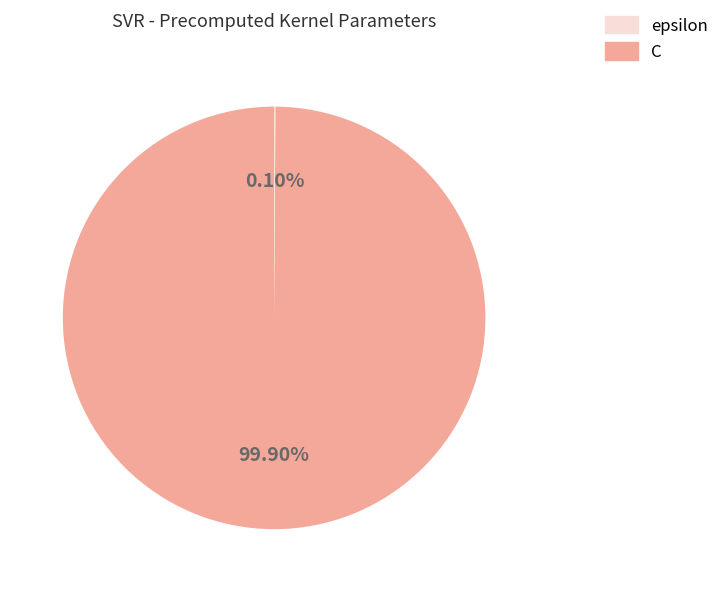

Is there any slice that represents more than half of the pie?

Yes